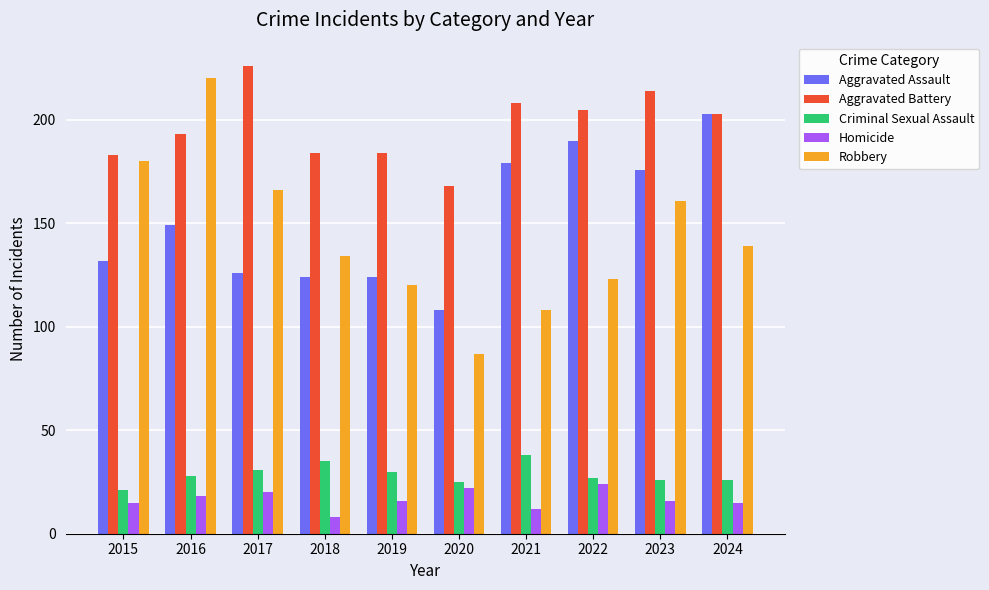

Read the Robbery value at 2017, to the nearest 10.

170